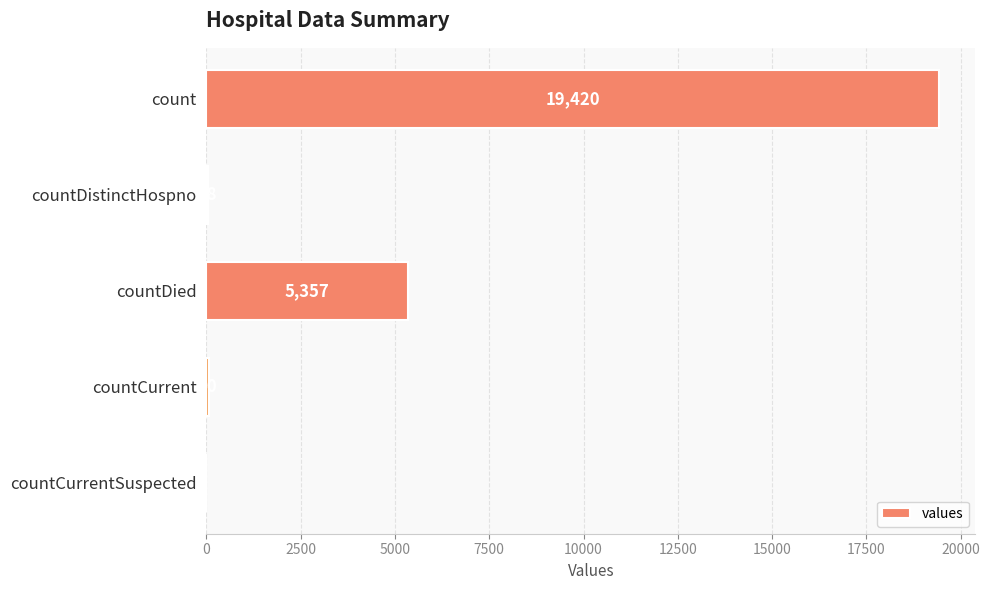

Which has a higher value, countDistinctHospno or countDied?

countDied